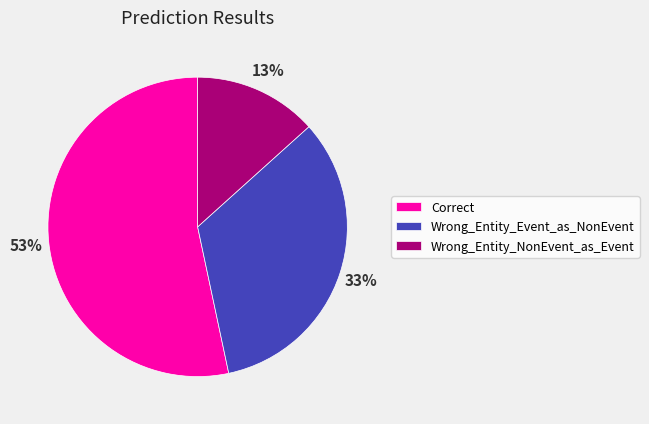

Combined, do Wrong_Entity_NonEvent_as_Event and Wrong_Entity_Event_as_NonEvent account for over 50%?

No